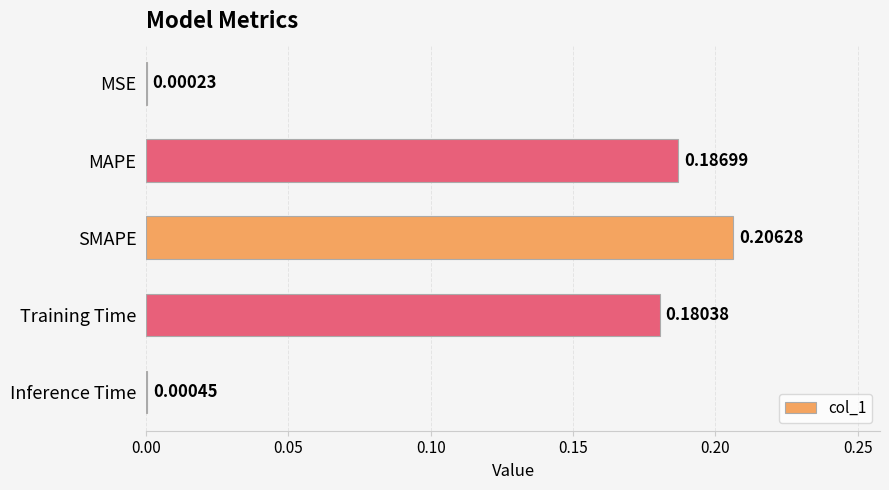

What is the sum of all values?

0.6